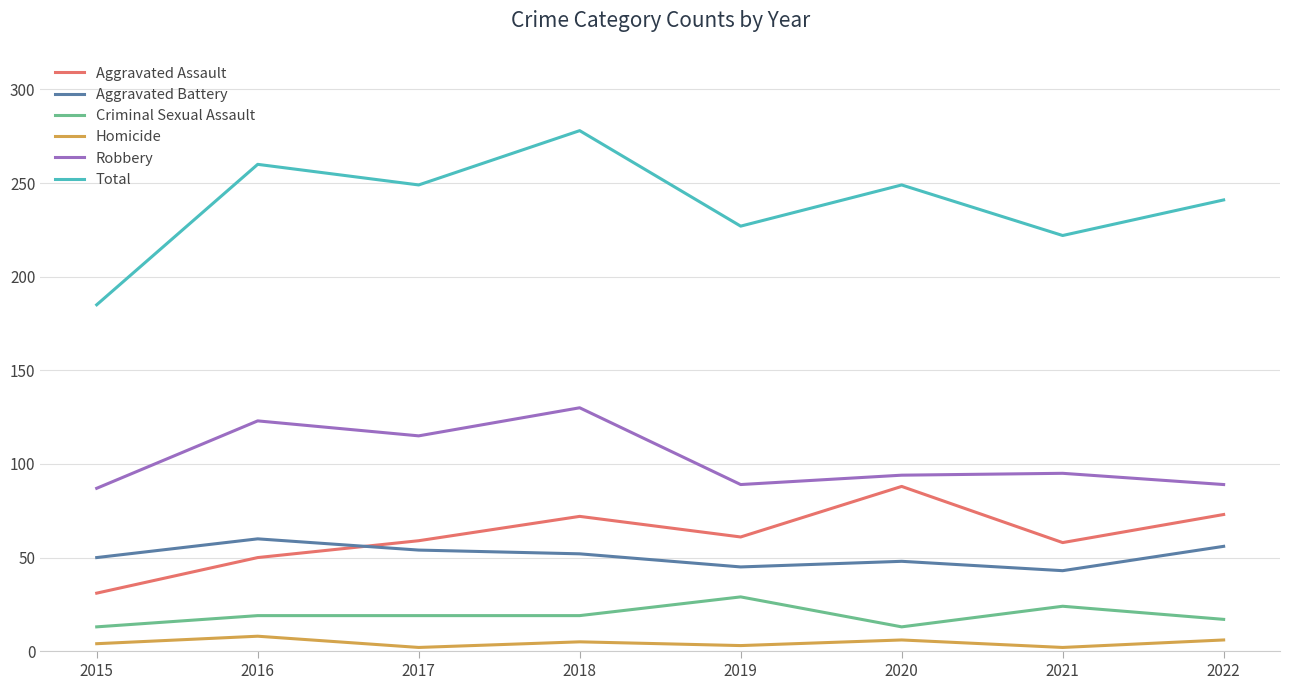

What is the total value across all series at 2016?

520